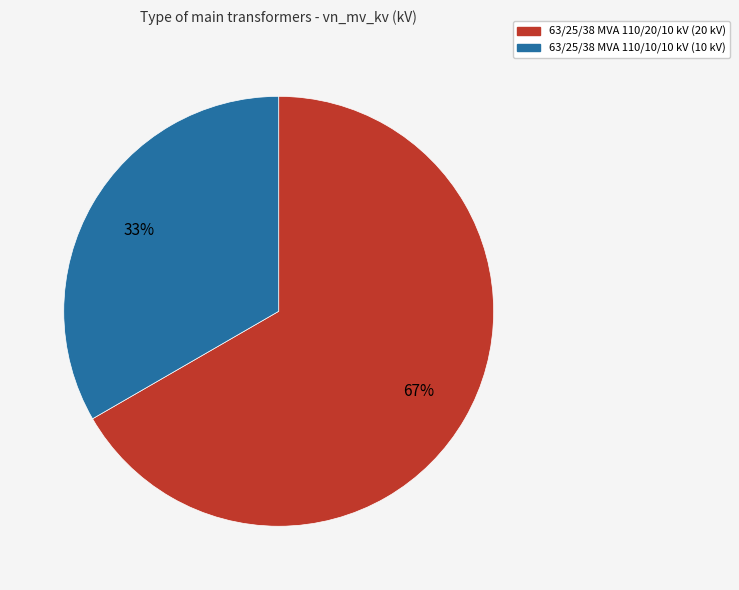

Is 63/25/38 MVA 110/10/10 kV the majority of the pie?

No